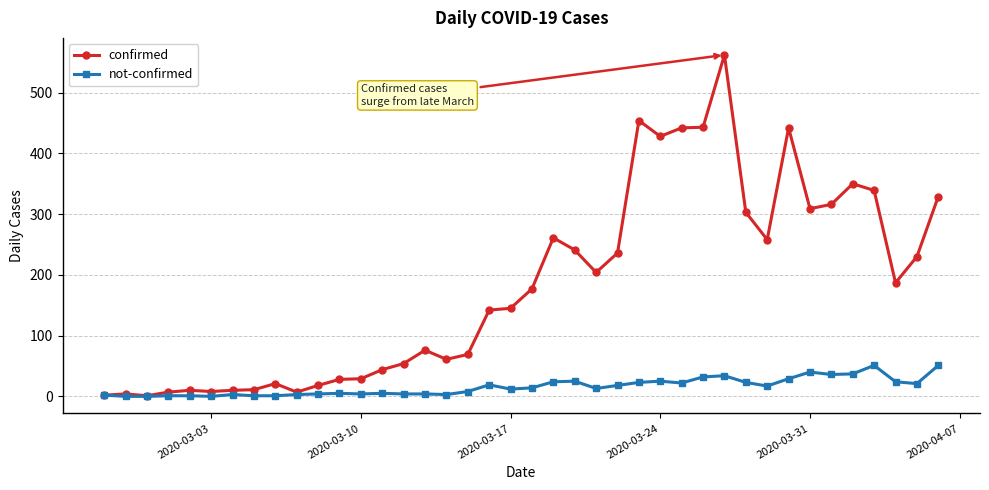

List the series in order of their peak value, lowest first.

not-confirmed, confirmed